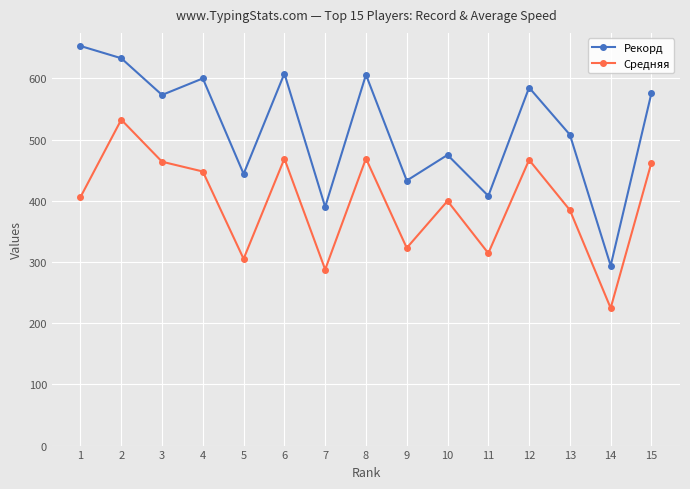

What value does the Рекорд series have at 11?

408.0